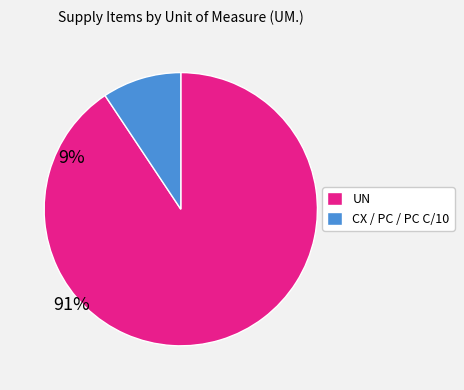

Is there any slice that represents more than half of the pie?

Yes